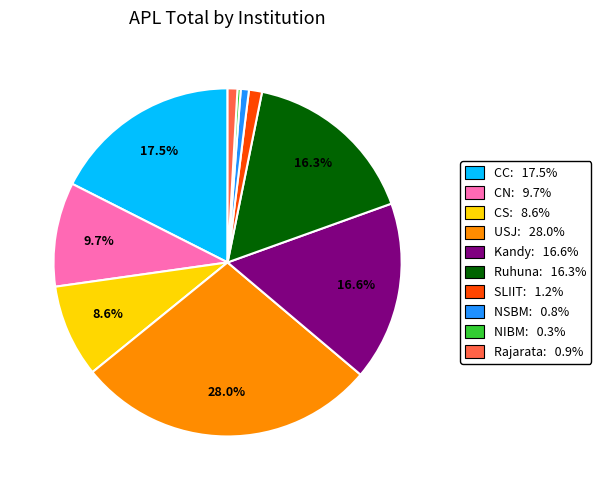

Which slice is the largest?

USJ